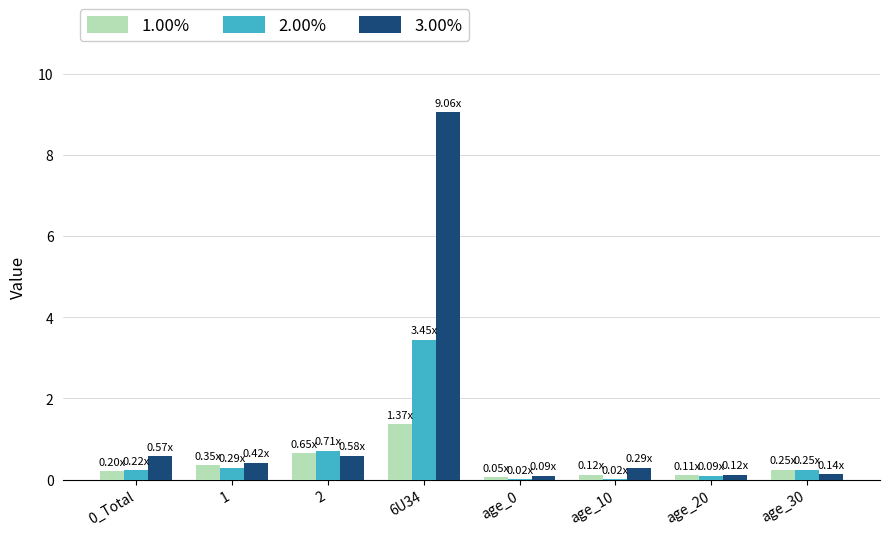

What is the total value across all series at age_10?

0.4